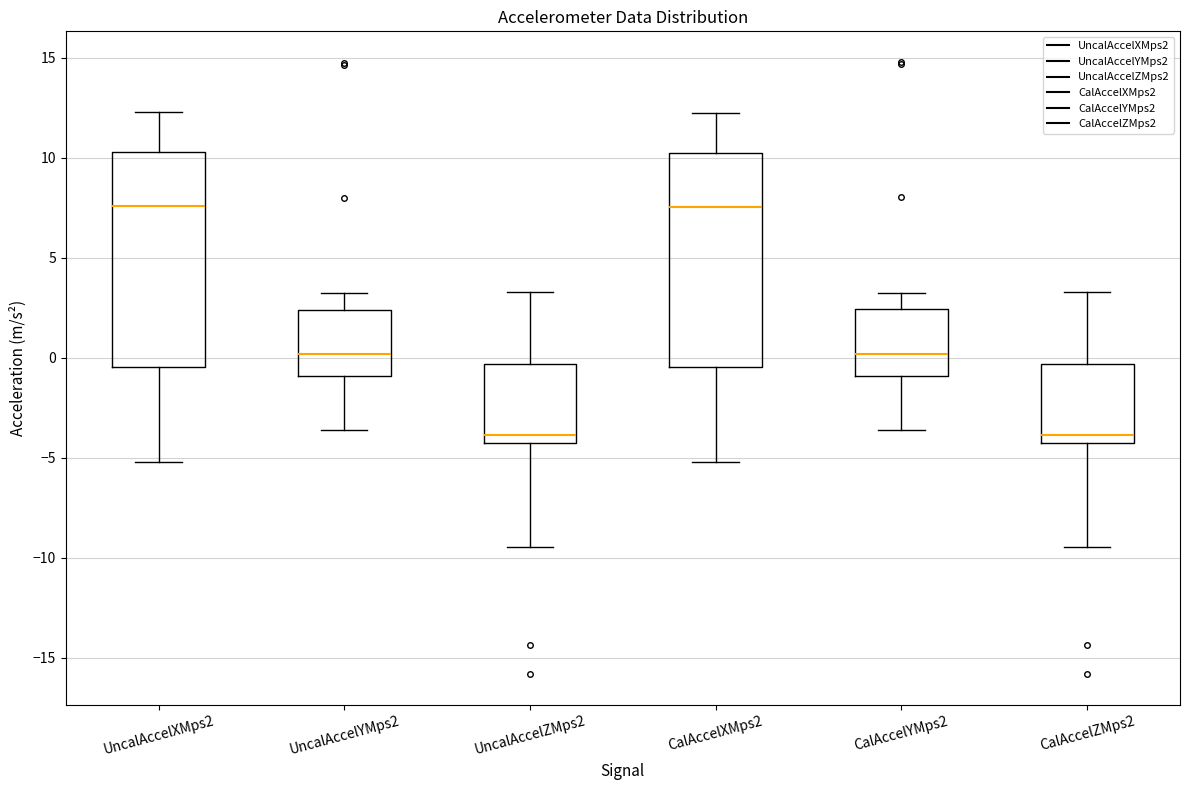

Reading left to right, transcribe this box plot: for each box, give where its median line is, the range the box spans, and where its two whiskers end, as read against the y-axis. The values are not printed on the chart, so give them approximately, as read against the axis.

UncalAccelXMps2: median 7.5, box -0.5 to 10.5, whiskers -5.0 to 12.5
UncalAccelYMps2: median 0.0, box -1.0 to 2.5, whiskers -3.5 to 3.0
UncalAccelZMps2: median -4.0, box -4.5 to -0.5, whiskers -9.5 to 3.5
CalAccelXMps2: median 7.5, box -0.5 to 10.0, whiskers -5.0 to 12.0
CalAccelYMps2: median 0.0, box -1.0 to 2.5, whiskers -3.5 to 3.5
CalAccelZMps2: median -4.0, box -4.5 to -0.5, whiskers -9.5 to 3.5